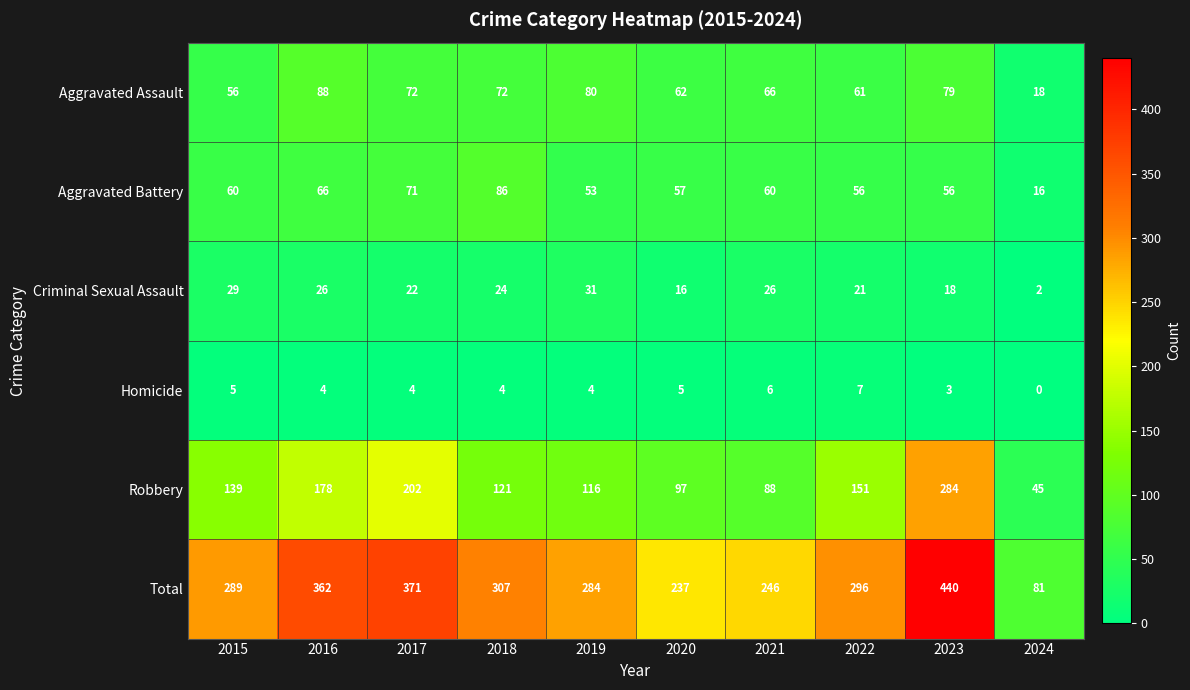

What is the sum of the Homicide values at 2017 and 2016?

8